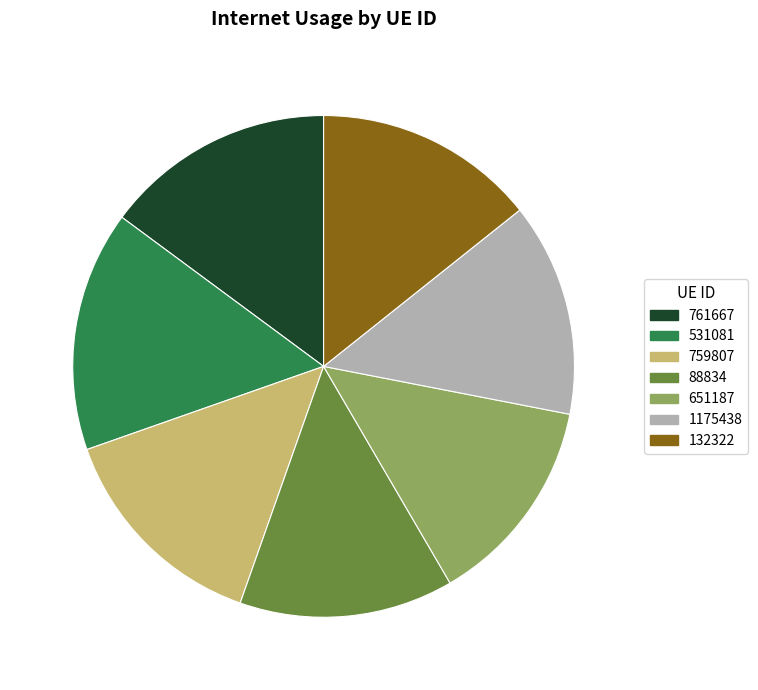

Which slice is the largest?

531081